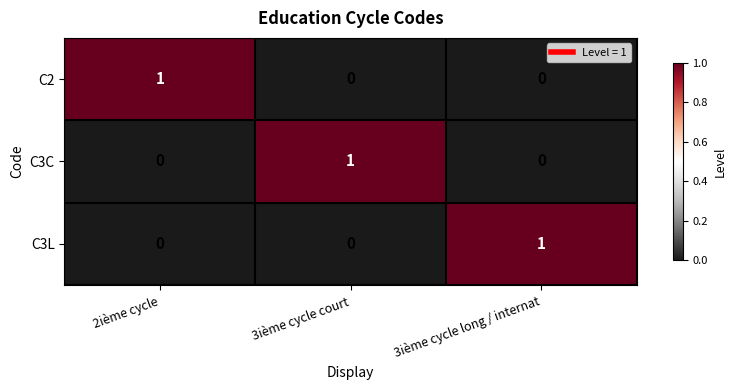

Reading left to right, what are all the values shown in this chart?

C2: 2ième cycle=1	3ième cycle court=0	3ième cycle long / internat=0
C3C: 2ième cycle=0	3ième cycle court=1	3ième cycle long / internat=0
C3L: 2ième cycle=0	3ième cycle court=0	3ième cycle long / internat=1